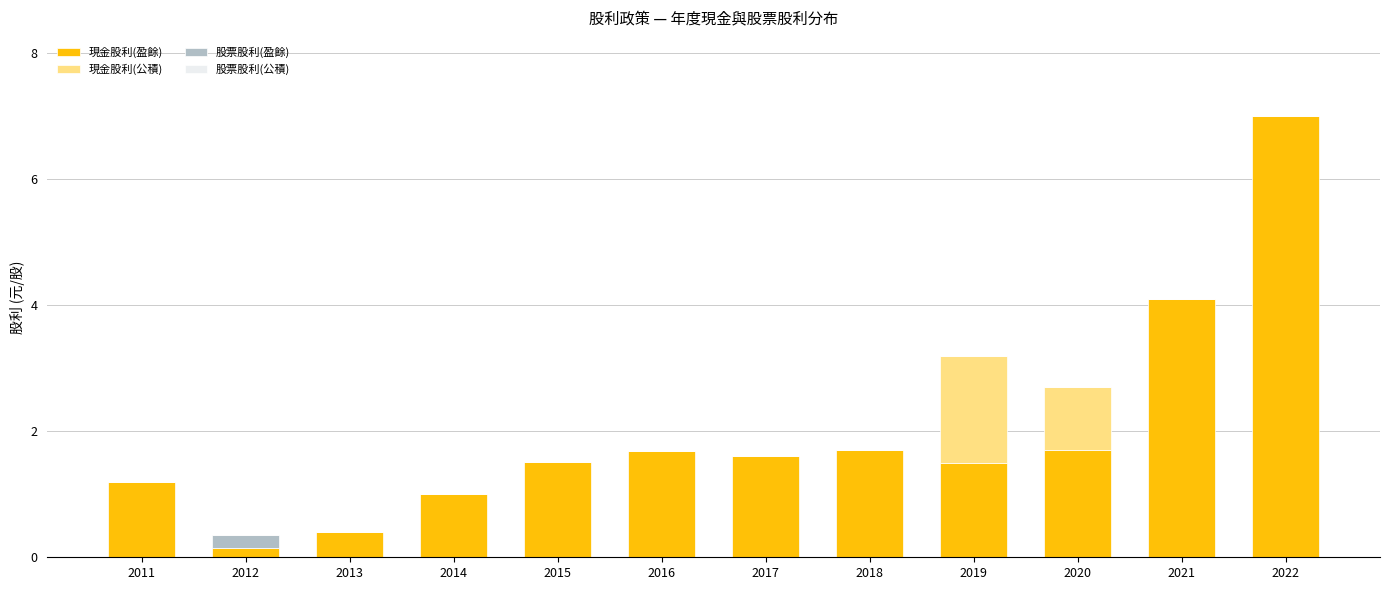

How many distinct data groups are displayed?

3